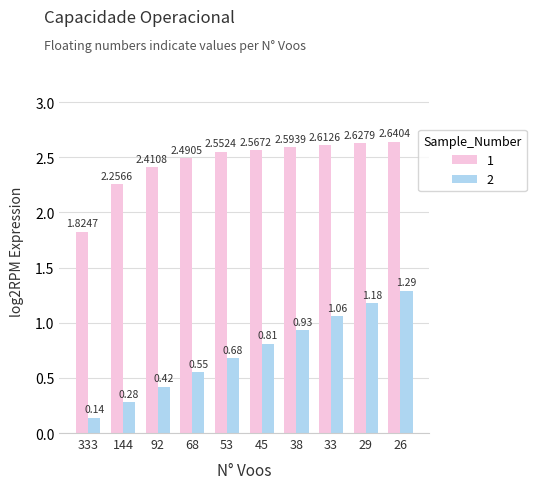

What is the sum of the 1 values at 45 and 333?

4.4